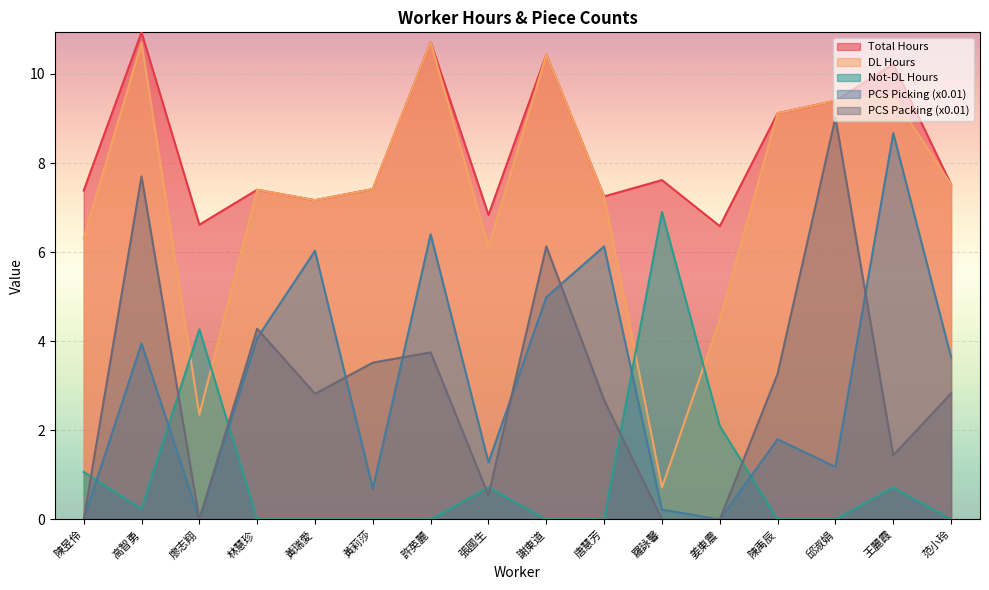

Where do PCS_Packing and PCS_Picking first cross each other?

林慧珍 and 黃瑞愛